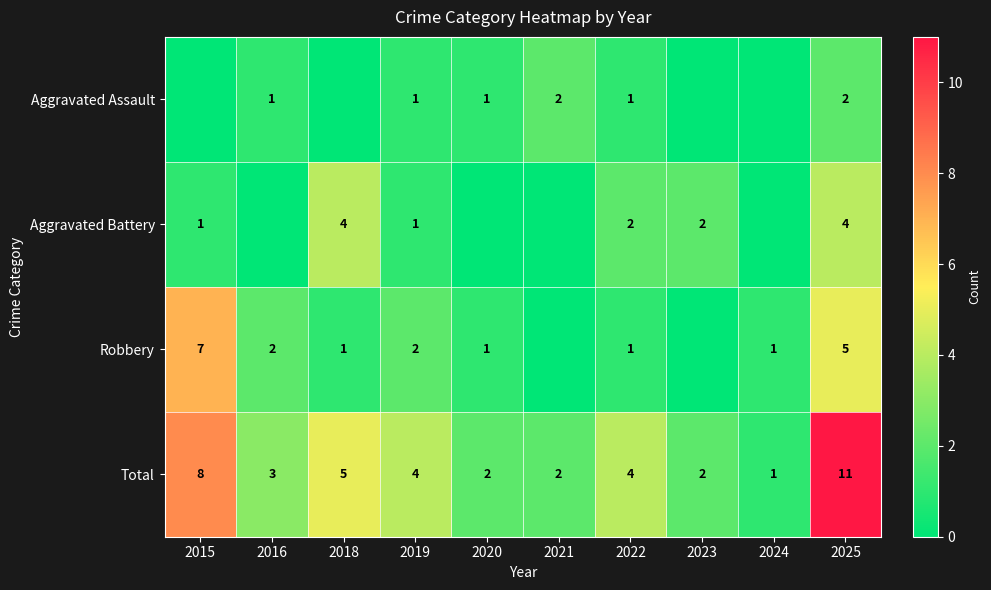

True or false: Aggravated Battery has a value of -3 at 2016.

False